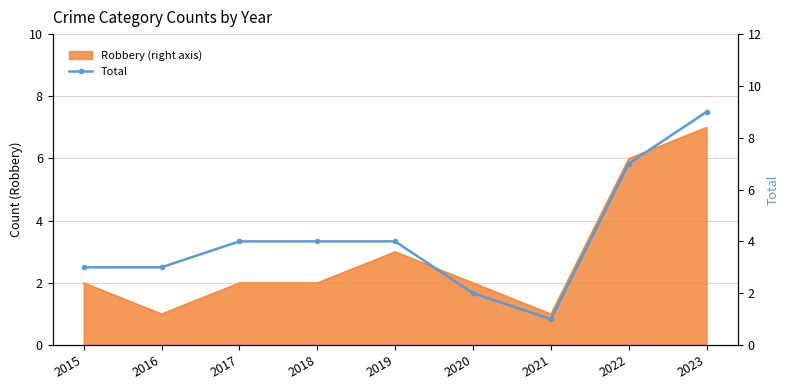

At which label is the value closest to 5?

2017